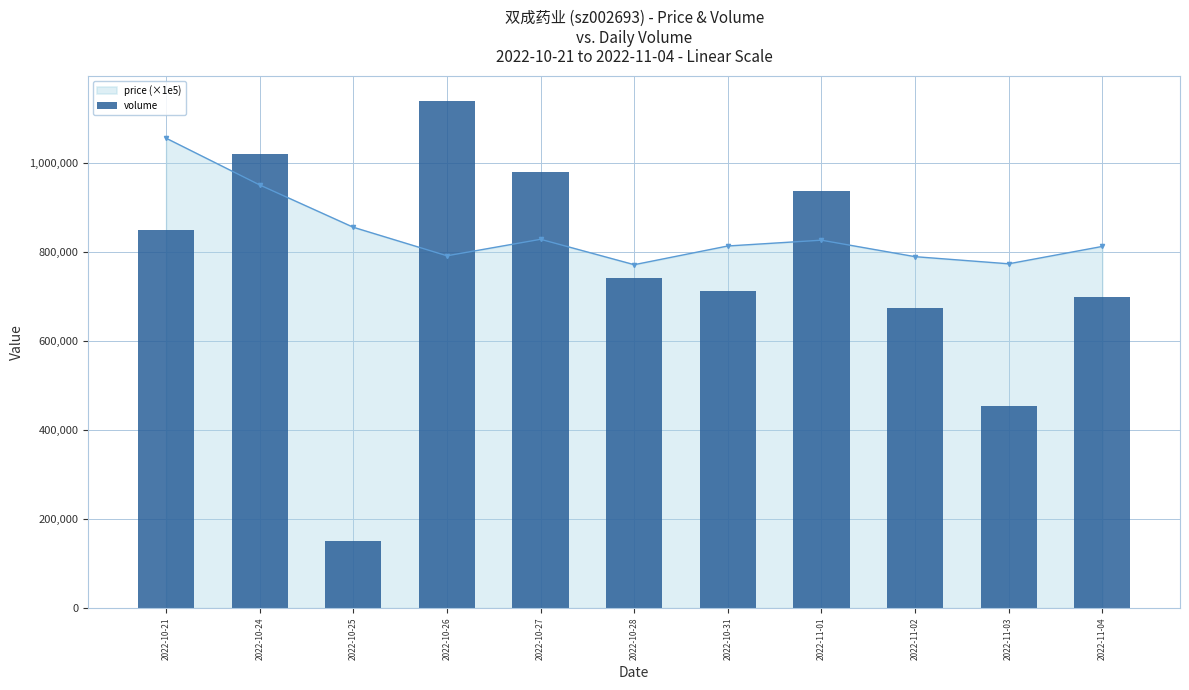

How many categories are shown in the chart?

11